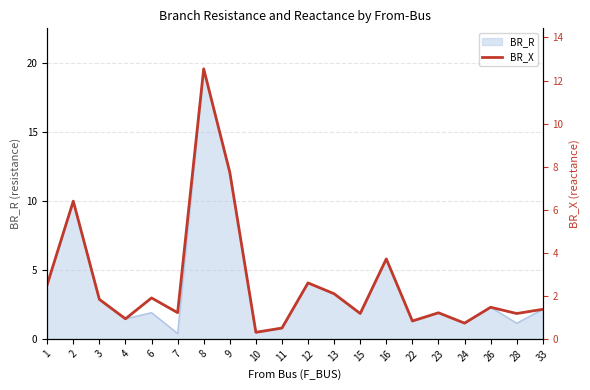

At which category does the data reach its first local valley?

4